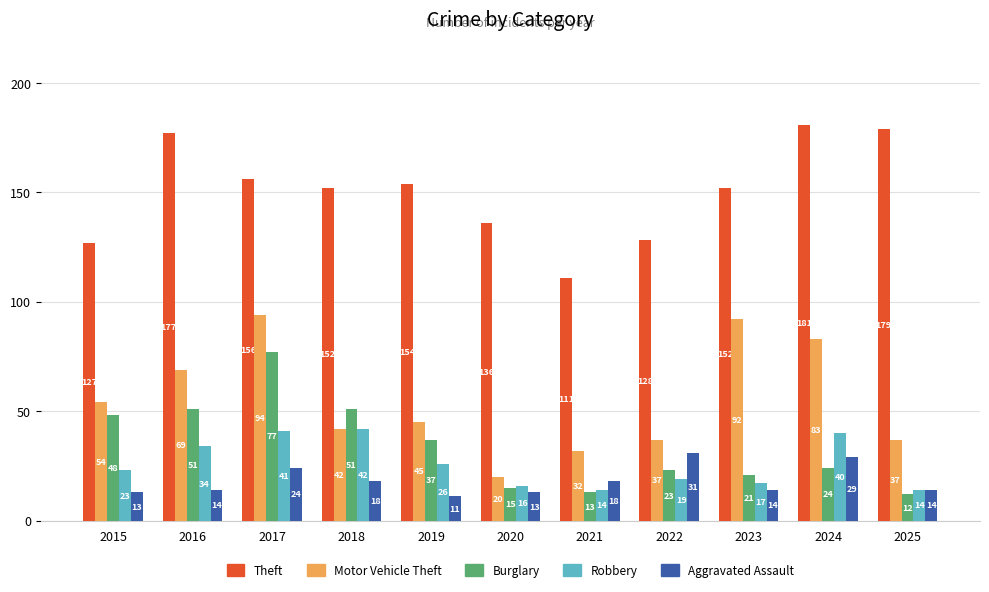

What is the sum of the Robbery values at 2018 and 2020?

58